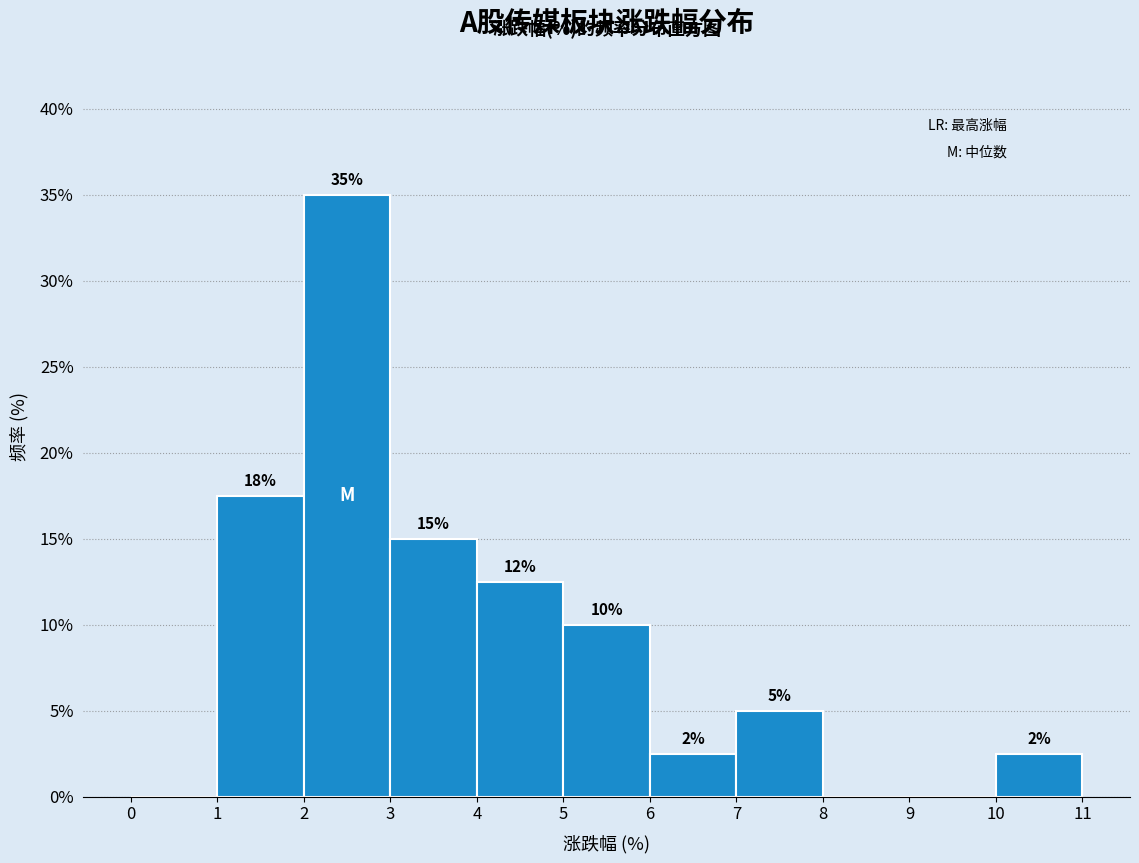

Over which range of the x-axis is the bar tallest?

2 to 3